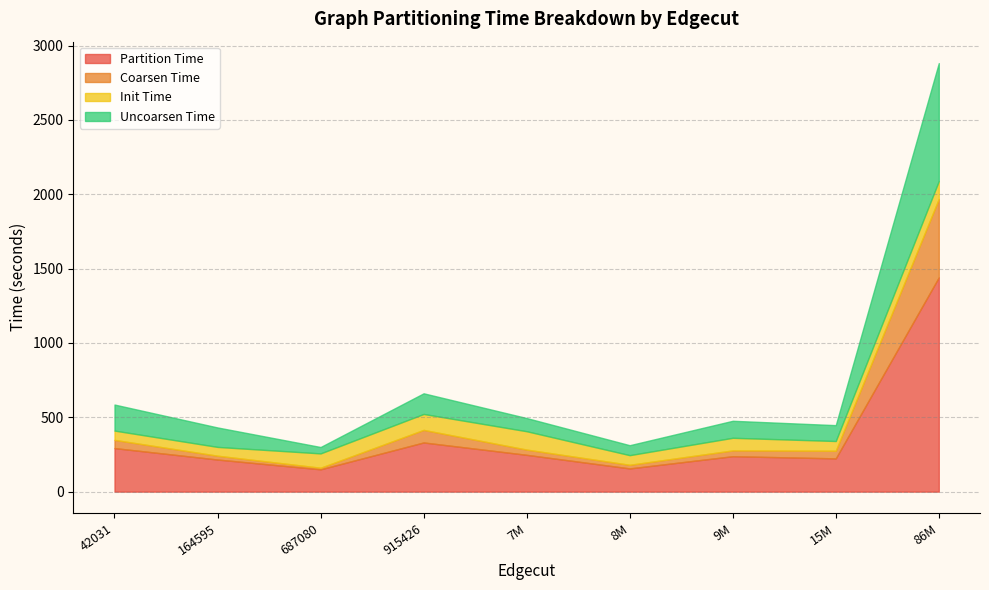

Reading right to left, transcribe all the data shown in this chart.

Partition Time: kron_g500-logn21=1441.2	hugebubbles-00000=215.8	cage15=238.2	Bump_2911=156.1	nlpkkt120=247.5	road_usa=292.8	vas_stokes_4M=223.6	amazon-2008=150.0	wb-edu=330.7
Coarsen Time: kron_g500-logn21=527.7	hugebubbles-00000=25.8	cage15=39.0	Bump_2911=24.3	nlpkkt120=35.2	road_usa=55.2	vas_stokes_4M=51.4	amazon-2008=10.6	wb-edu=84.5
Init Time: kron_g500-logn21=120.3	hugebubbles-00000=59.2	cage15=84.9	Bump_2911=64.9	nlpkkt120=123.6	road_usa=62.5	vas_stokes_4M=65.5	amazon-2008=96.5	wb-edu=107.2
Uncoarsen Time: kron_g500-logn21=793.2	hugebubbles-00000=130.8	cage15=114.4	Bump_2911=66.9	nlpkkt120=88.7	road_usa=175.1	vas_stokes_4M=106.7	amazon-2008=43.0	wb-edu=139.0